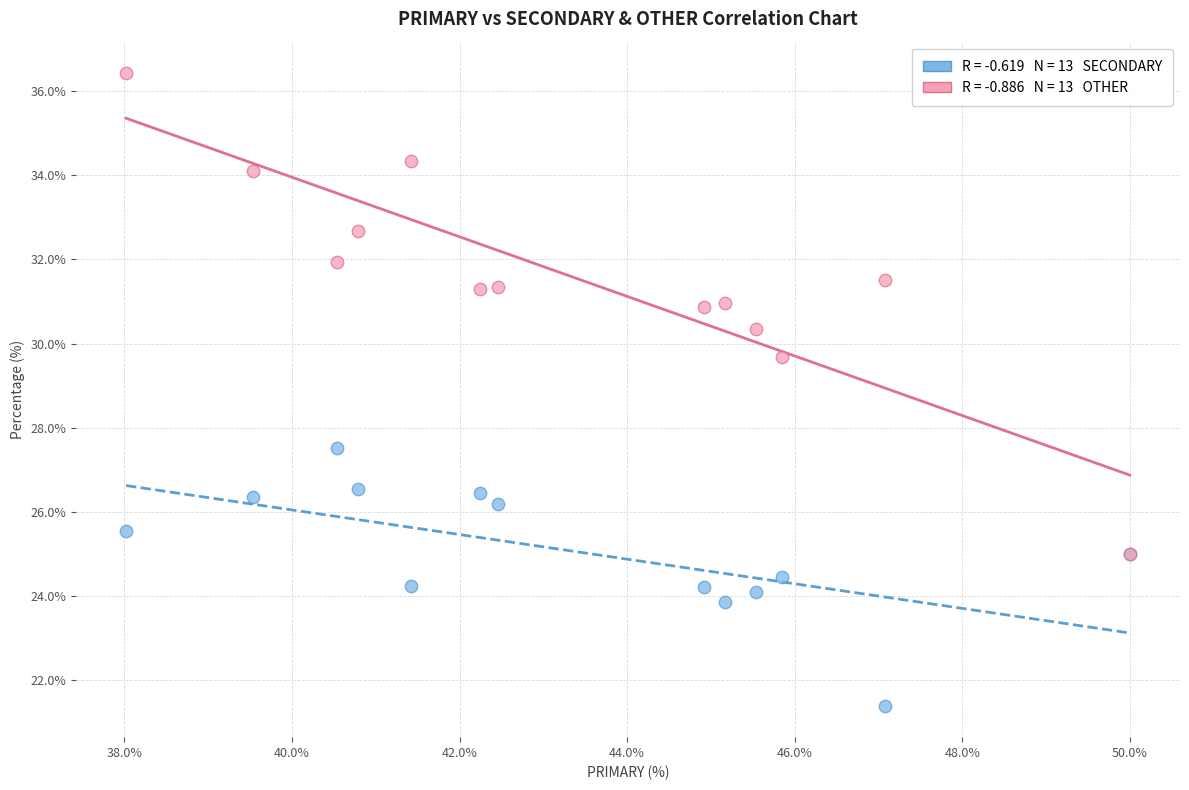

Across all series, what Y value is closest to 28?

27.5